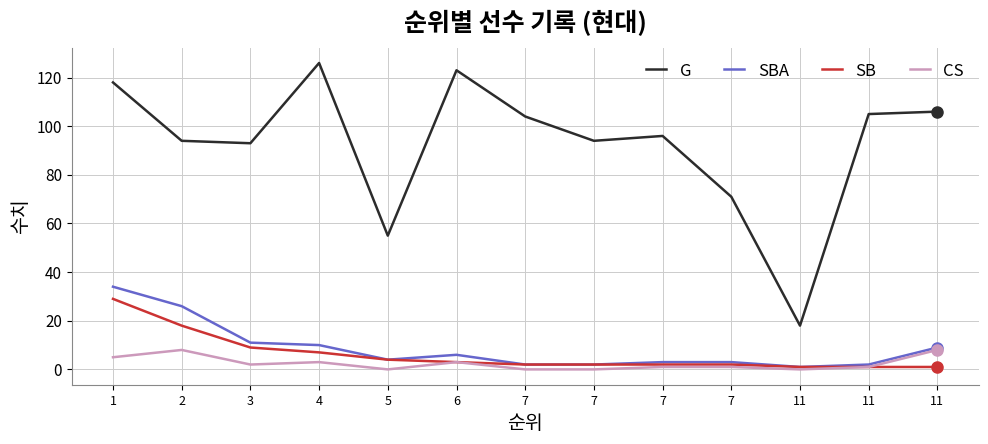

Reading right to left, transcribe all the data shown in this chart.

G: 11=106	11=105	11=18	7=71	7=96	7=94	7=104	6=123	5=55	4=126	3=93	2=94	1=118
SBA: 11=9	11=2	11=1	7=3	7=3	7=2	7=2	6=6	5=4	4=10	3=11	2=26	1=34
SB: 11=1	11=1	11=1	7=2	7=2	7=2	7=2	6=3	5=4	4=7	3=9	2=18	1=29
CS: 11=8	11=1	11=0	7=1	7=1	7=0	7=0	6=3	5=0	4=3	3=2	2=8	1=5